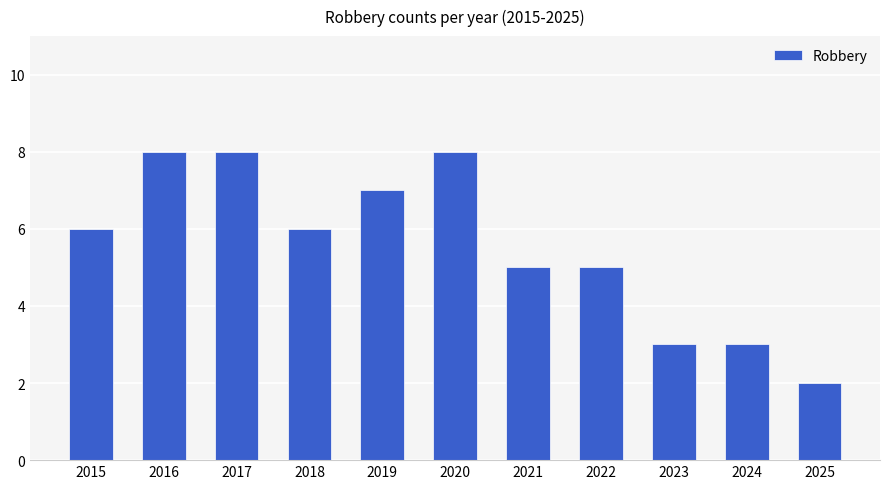

Is it true that the value at 2018 is 6?

True